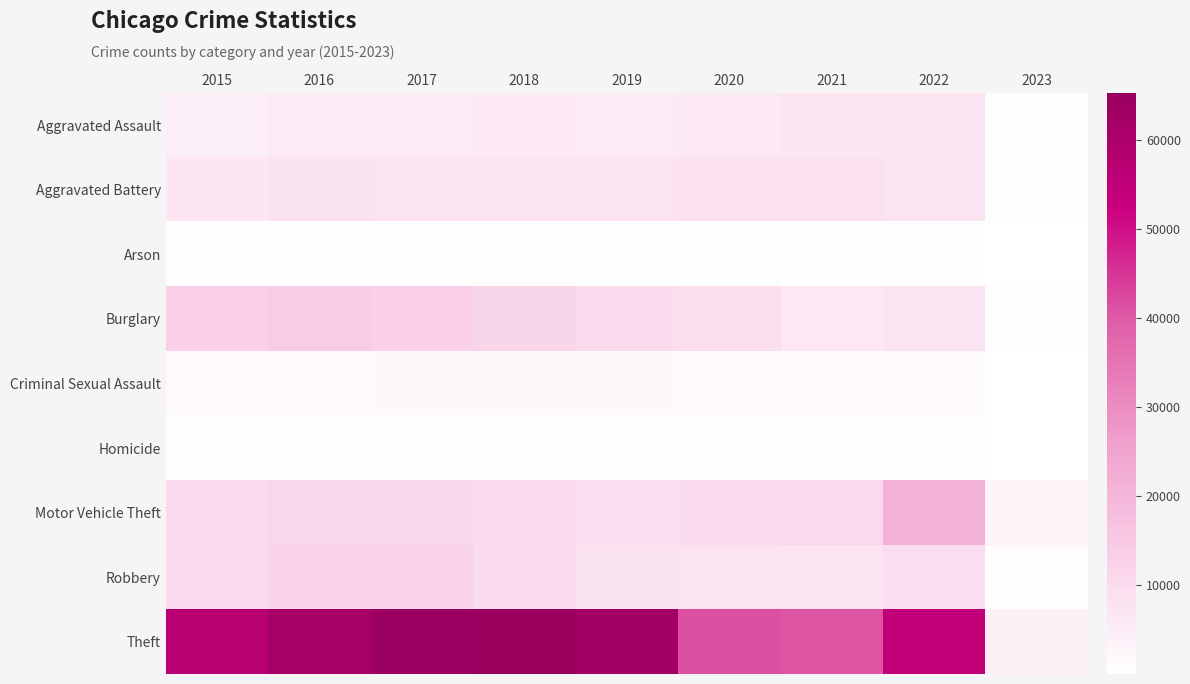

Reading left to right, extract all data points from this chart.

Aggravated Assault: 2015=4480	2016=5712	2017=5793	2018=6001	2019=5840	2020=6263	2021=7243	2022=7268	2023=574
Aggravated Battery: 2015=7018	2016=8085	2017=7845	2018=7734	2019=7857	2020=8320	2021=8346	2022=7486	2023=627
Arson: 2015=448	2016=515	2017=444	2018=373	2019=376	2020=589	2021=527	2022=424	2023=47
Burglary: 2015=13184	2016=14289	2017=13001	2018=11746	2019=9639	2020=8757	2021=6658	2022=7583	2023=690
Criminal Sexual Assault: 2015=1670	2016=1816	2017=1942	2018=1977	2019=1878	2020=1453	2021=1688	2022=1753	2023=133
Homicide: 2015=496	2016=786	2017=672	2018=589	2019=498	2020=787	2021=803	2022=710	2023=46
Motor Vehicle Theft: 2015=10068	2016=11286	2017=11380	2018=9983	2019=8977	2020=9956	2021=10595	2022=21399	2023=2925
Robbery: 2015=9638	2016=11960	2017=11880	2018=9679	2019=7994	2020=7855	2021=7919	2022=8966	2023=926
Theft: 2015=57350	2016=61618	2017=64381	2018=65285	2019=62484	2020=41312	2021=40776	2022=54596	2023=4314